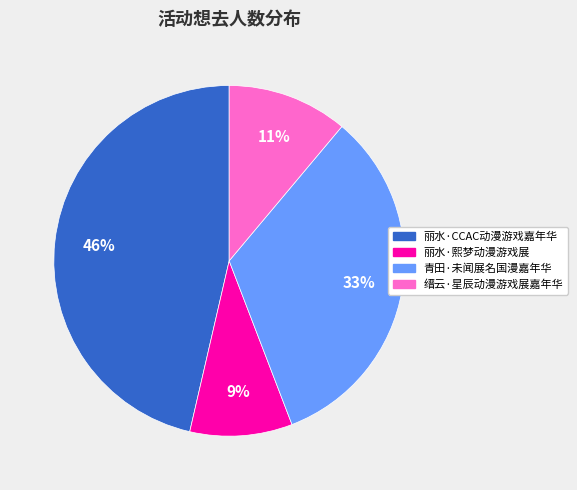

Does 丽水·熙梦动漫游戏展 represent more than half of the total?

No